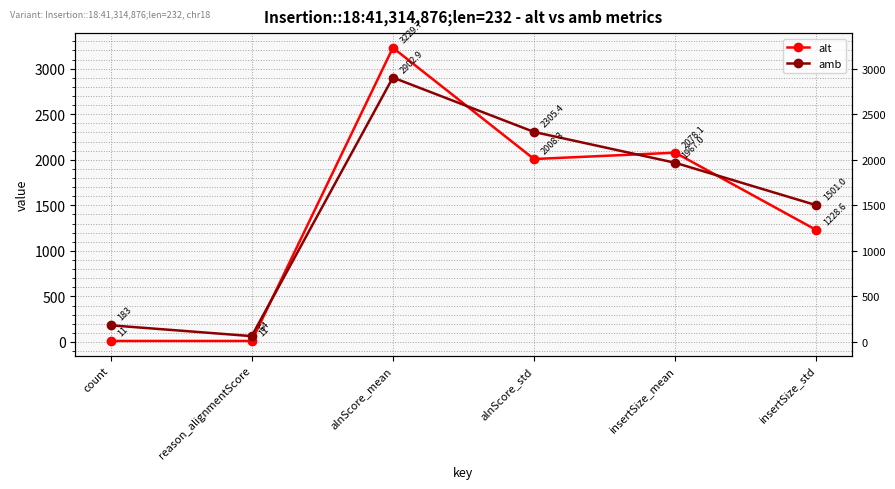

Which category has the highest value in the amb series?

alnScore_mean